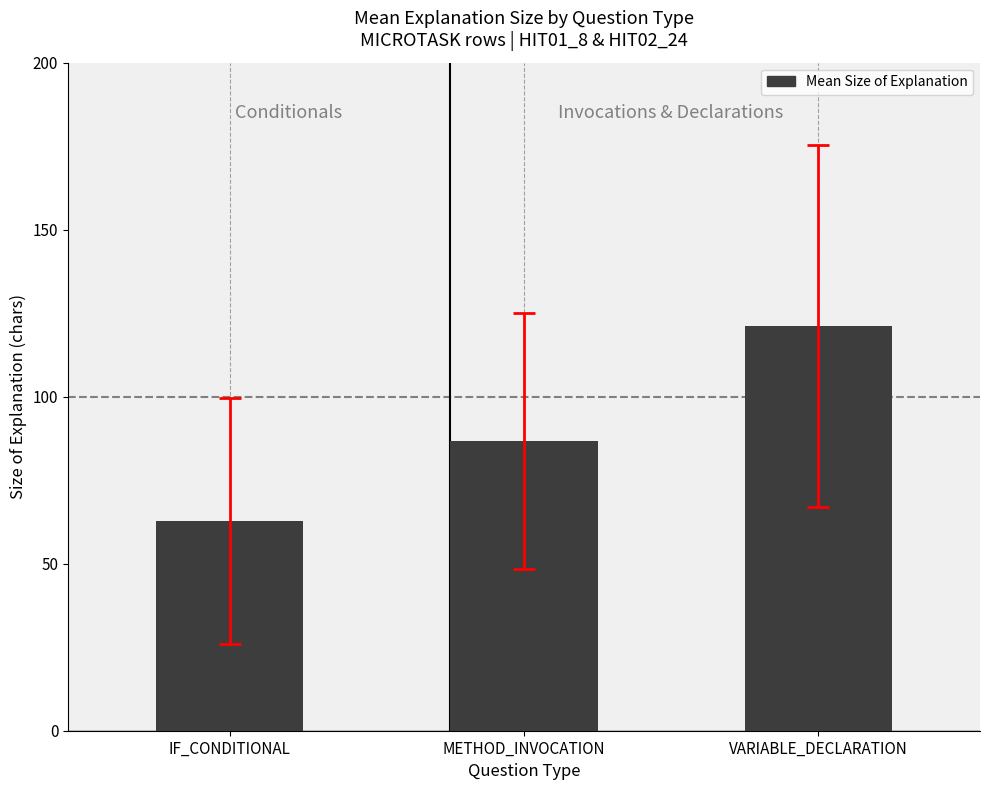

Approximately how many times larger is the value at VARIABLE_DECLARATION compared to IF_CONDITIONAL?

1.9